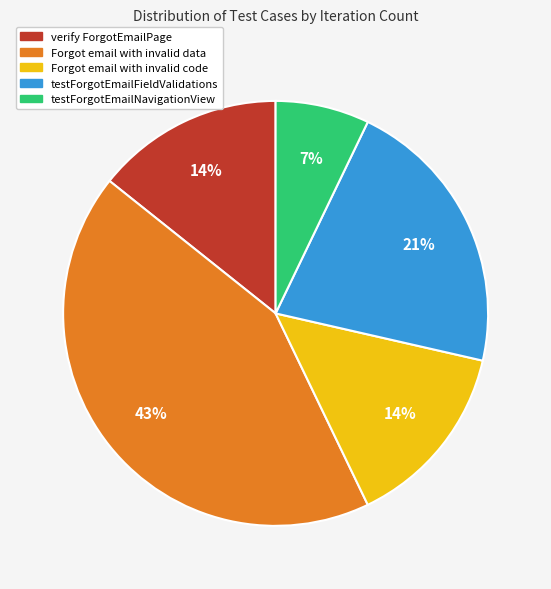

What is the largest slice in the pie chart?

Forgot email with invalid data